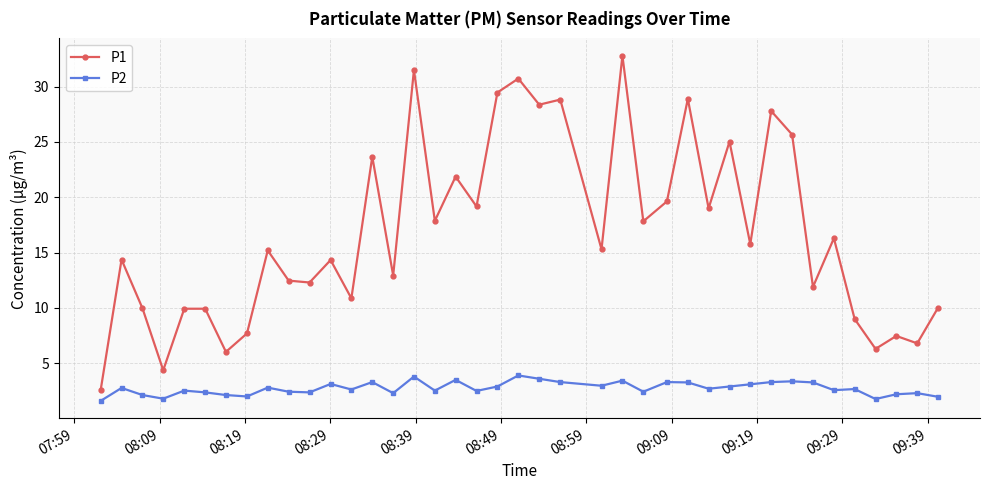

Which series has the largest range (max minus min)?

P1